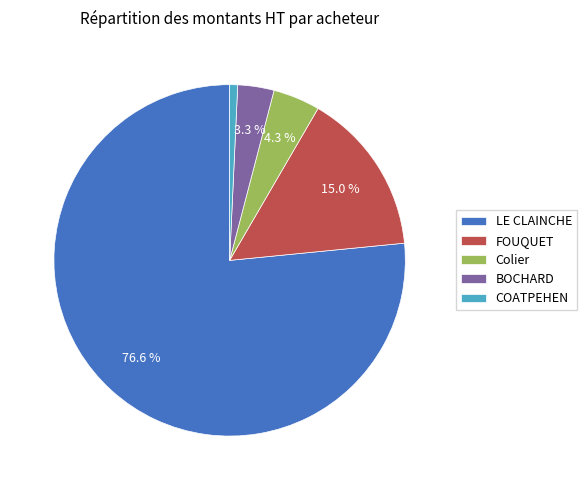

What portion of the pie excludes FOUQUET?

85.0%